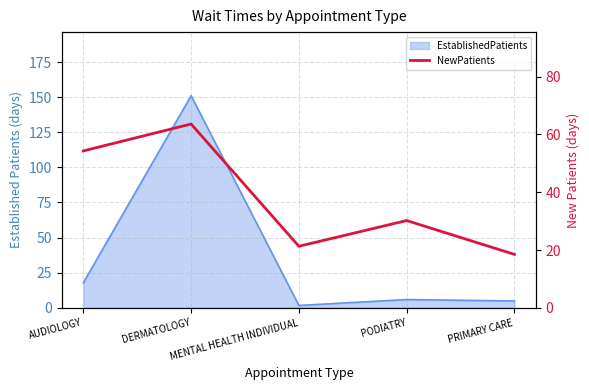

Where is the first local maximum?

DERMATOLOGY